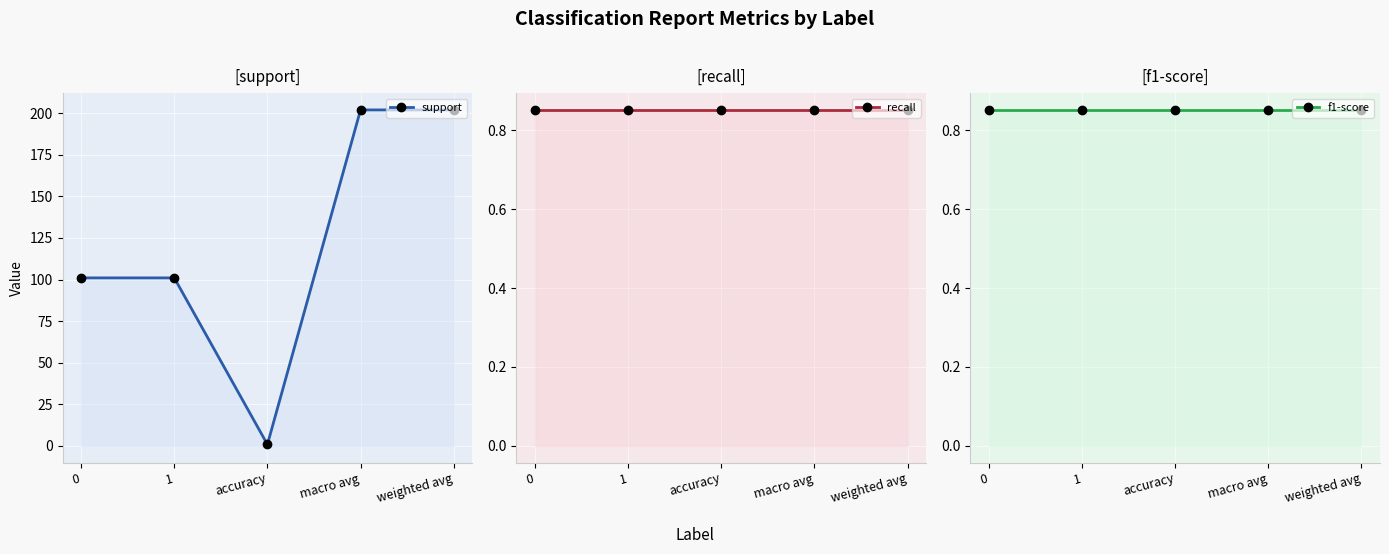

True or false: support and recall intersect in this chart.

False